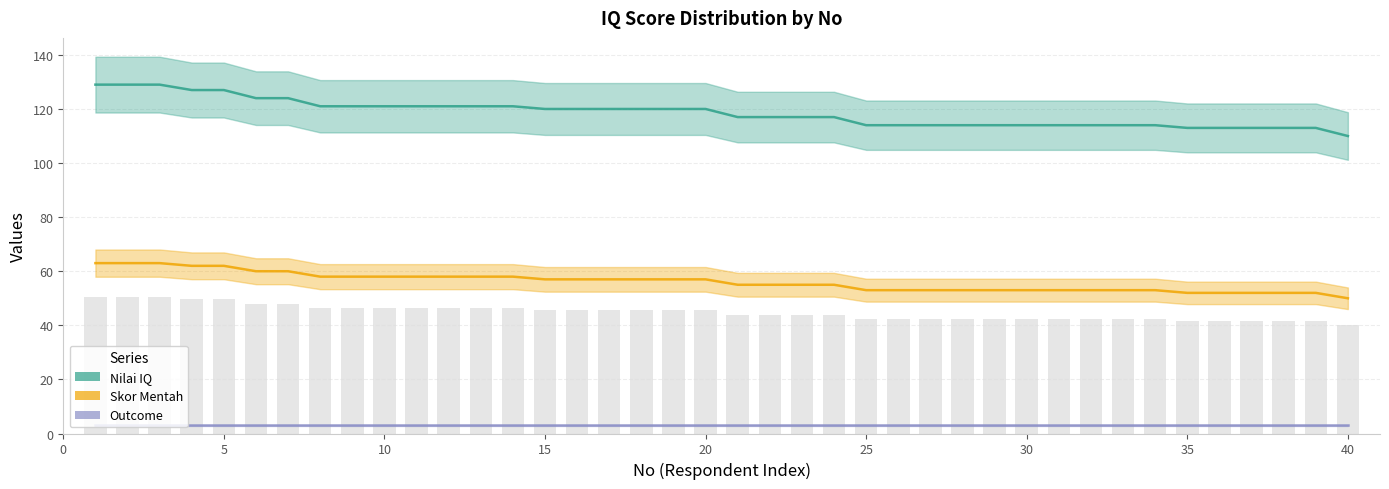

Which series has the largest total across all categories?

Nilai IQ - Di Atas Rata-Rata